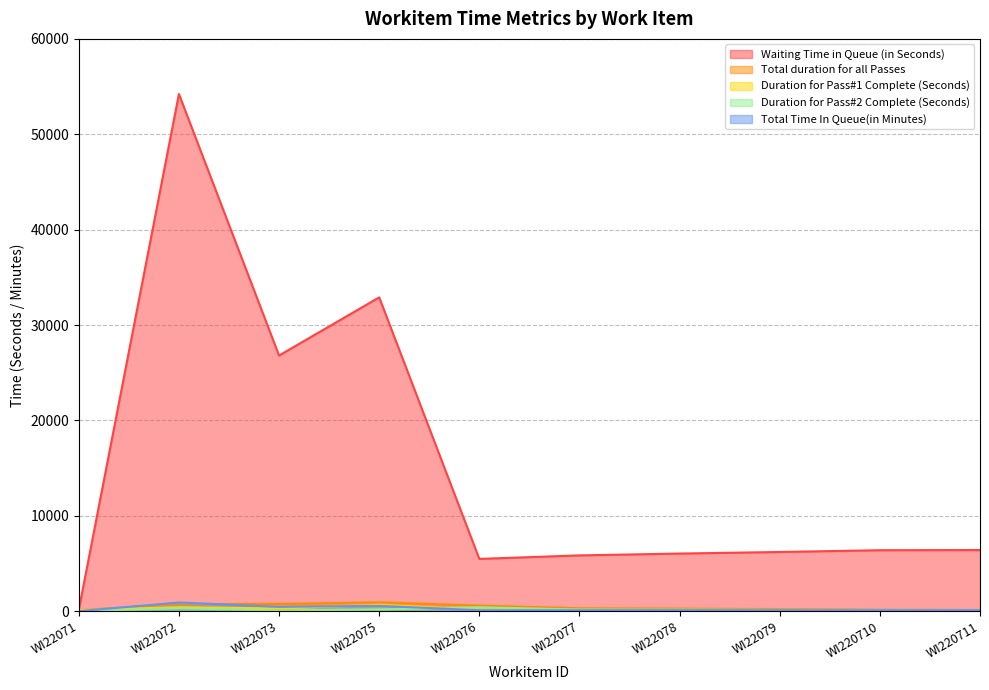

Which label corresponds to the smallest value in the chart?

WI22071